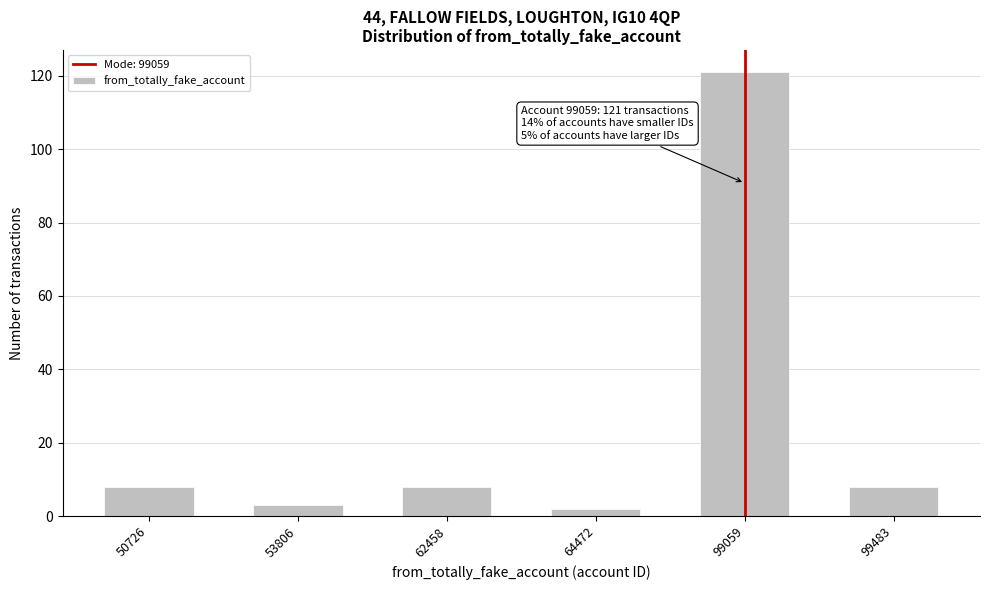

Reading left to right, list all the values displayed in this chart.

50726=8	53806=3	62458=8	64472=2	99059=121	99483=8